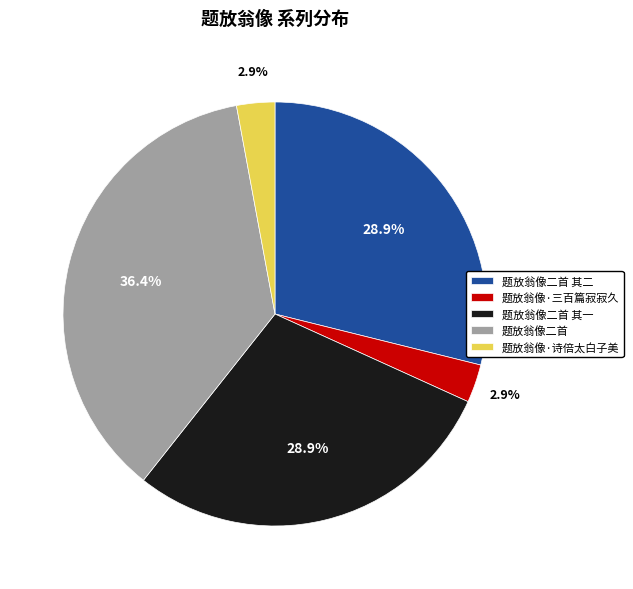

Which slice is the largest?

题放翁像二首